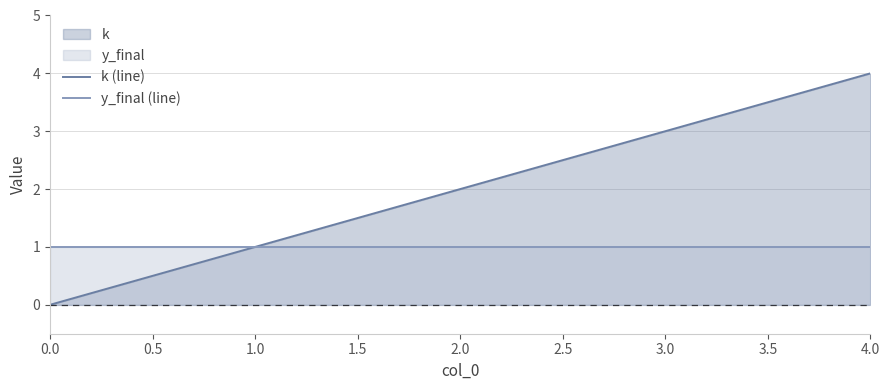

Is it true that y_final (line) equals 1 at 2.0?

True